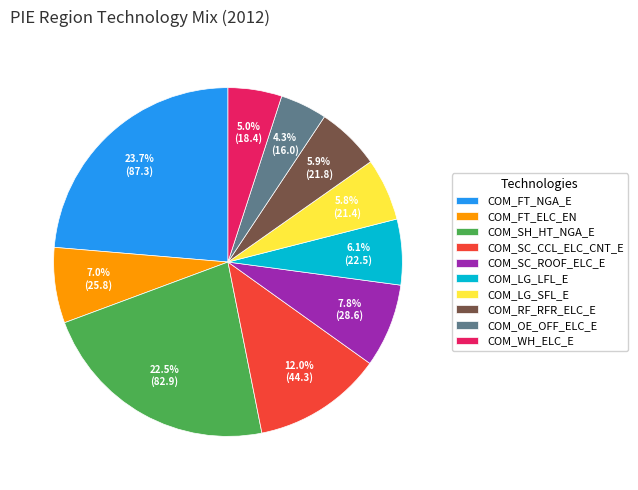

Approximately how many times larger is the value at COM_SC_CCL_ELC_CNT_E compared to COM_OE_OFF_ELC_E?

2.8